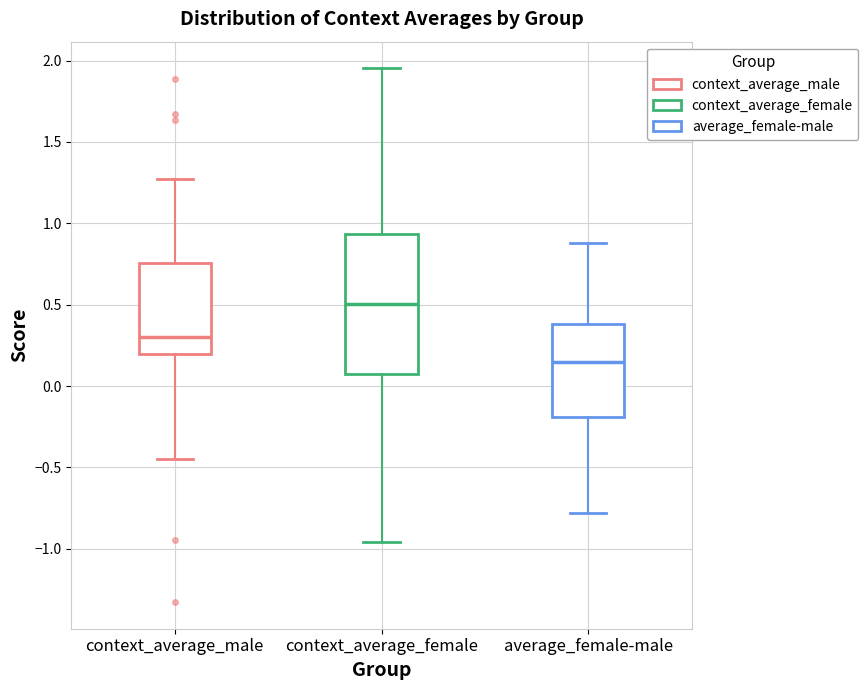

Where does the median line of the box for context_average_male sit on the y-axis? The values are not printed on the chart, so give them approximately, as read against the axis.

0.30